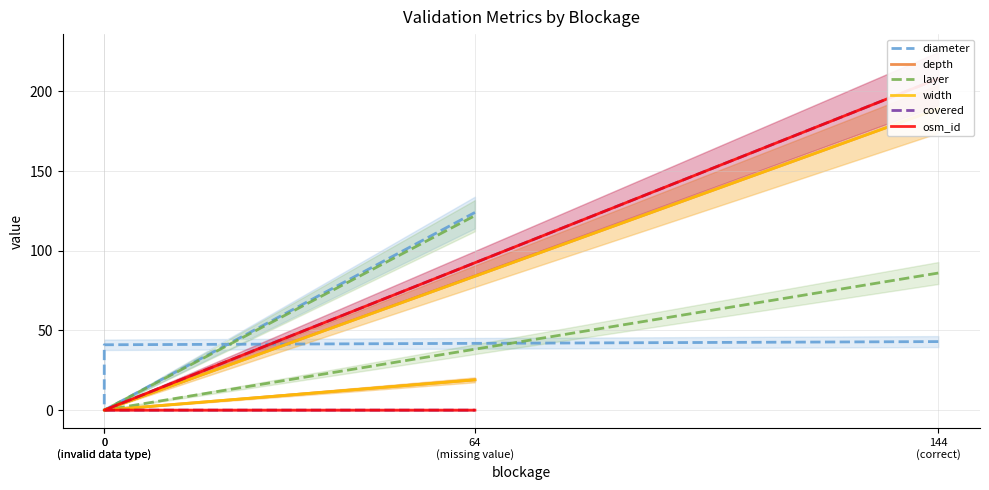

True or false: width and layer intersect in this chart.

False